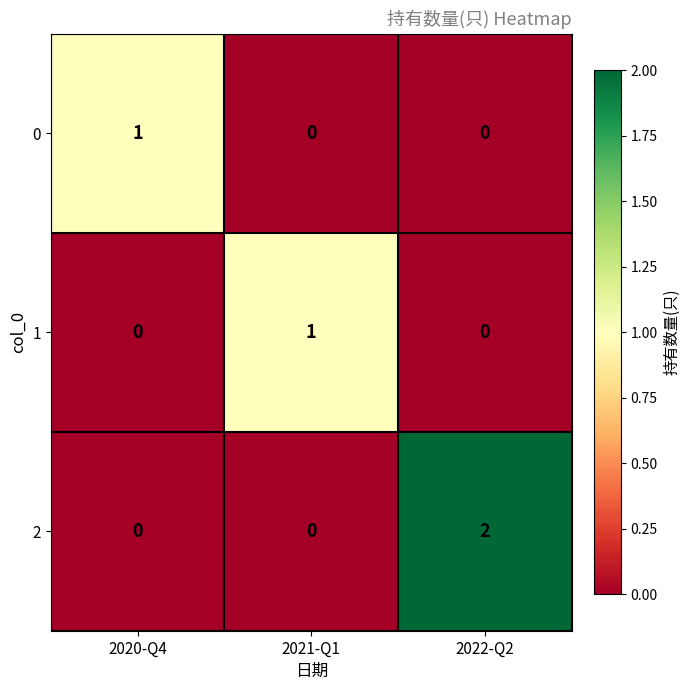

At which category is the sum across all series the highest?

2022-Q2